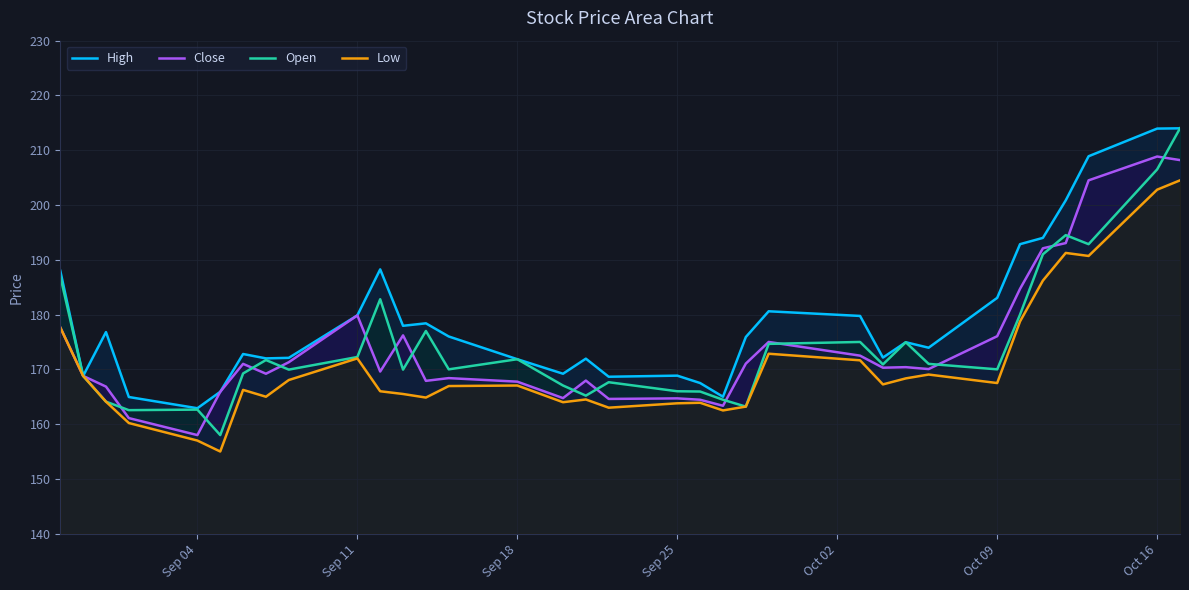

Reading left to right, transcribe all the data shown in this chart.

High: 188.0	168.8	176.8	164.9	162.9	165.9	172.8	172.0	172.1	179.8	188.2	177.9	178.4	176.0	171.8	169.2	171.9	168.7	168.8	167.5	165.0	175.9	180.6	179.8	172.2	174.9	173.9	183.1	192.8	194.0	200.8	208.9	213.9	214.0
Close: 177.7	168.8	166.8	161.1	158.0	165.9	171.0	169.2	171.3	179.8	169.6	176.2	167.9	168.4	167.8	164.8	167.9	164.6	164.7	164.4	163.3	171.1	175.0	172.5	170.3	170.4	170.1	176.1	184.7	192.1	193.1	204.5	208.8	208.2
Open: 187.0	168.8	164.1	162.6	162.7	158.0	169.2	171.7	169.9	172.2	182.8	169.9	177.0	170.0	171.8	167.1	165.2	167.7	166.0	165.9	164.4	163.2	174.7	175.0	170.9	174.9	171.0	170.0	180.0	191.0	194.5	192.8	206.5	214.0
Low: 177.7	168.8	164.1	160.2	157.0	155.0	166.2	165.0	168.1	172.0	166.0	165.5	164.8	166.9	167.1	164.0	164.5	163.0	163.8	163.9	162.5	163.2	172.8	171.7	167.2	168.3	169.1	167.5	178.8	186.2	191.2	190.7	202.8	204.5